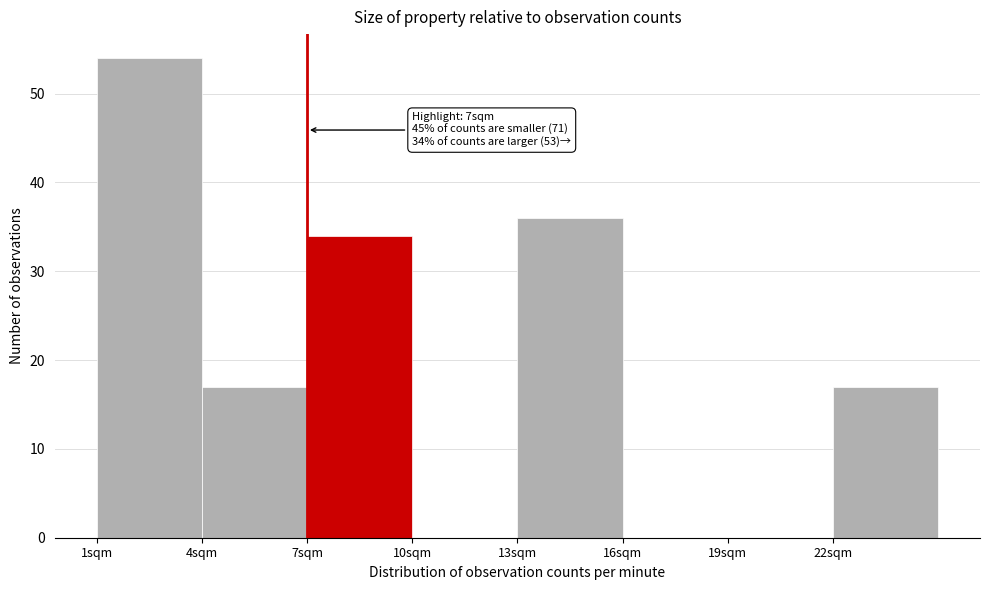

Over which range of the x-axis is the bar tallest?

1 to 4